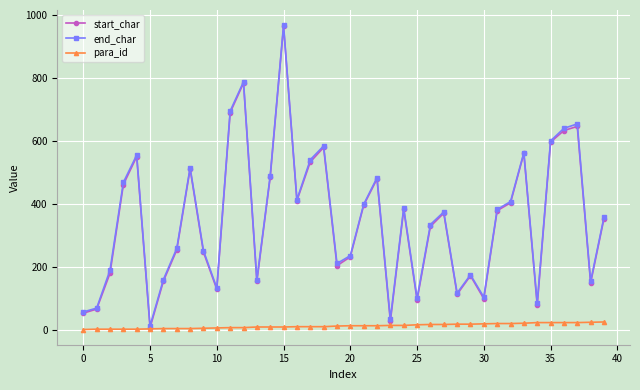

What are all the series names shown in the legend?

start_char, end_char, para_id